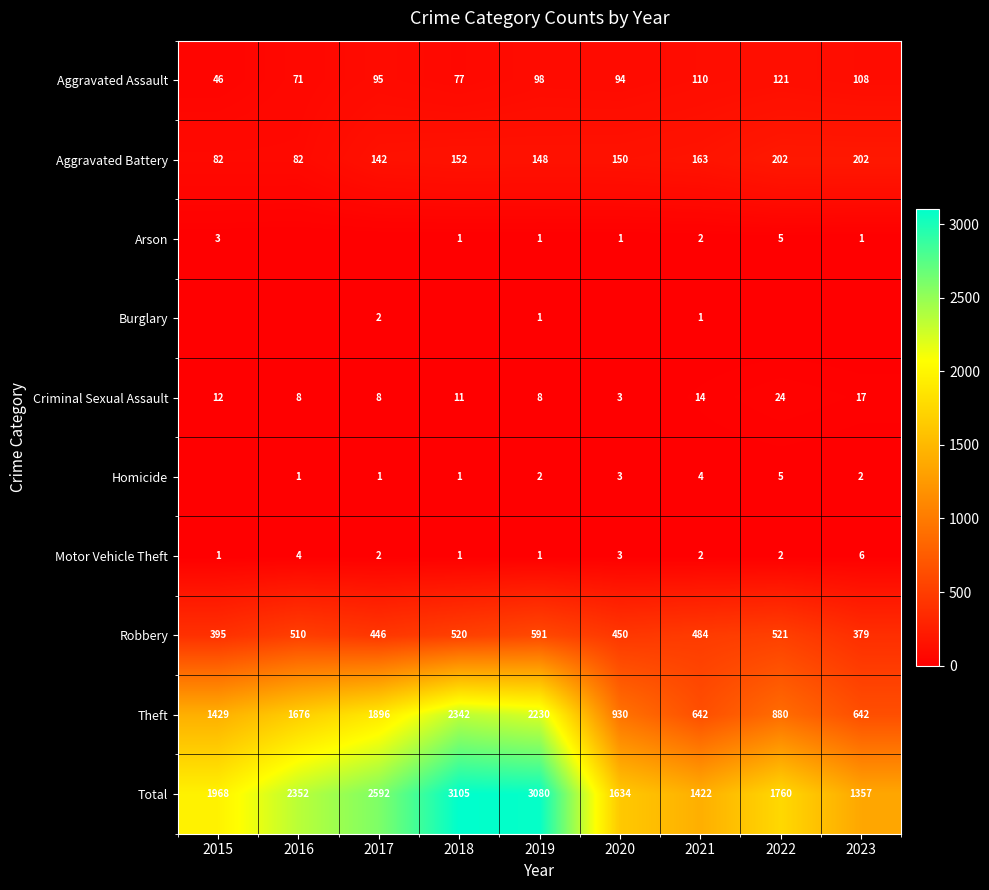

What is the average value of the Aggravated Assault series?

91